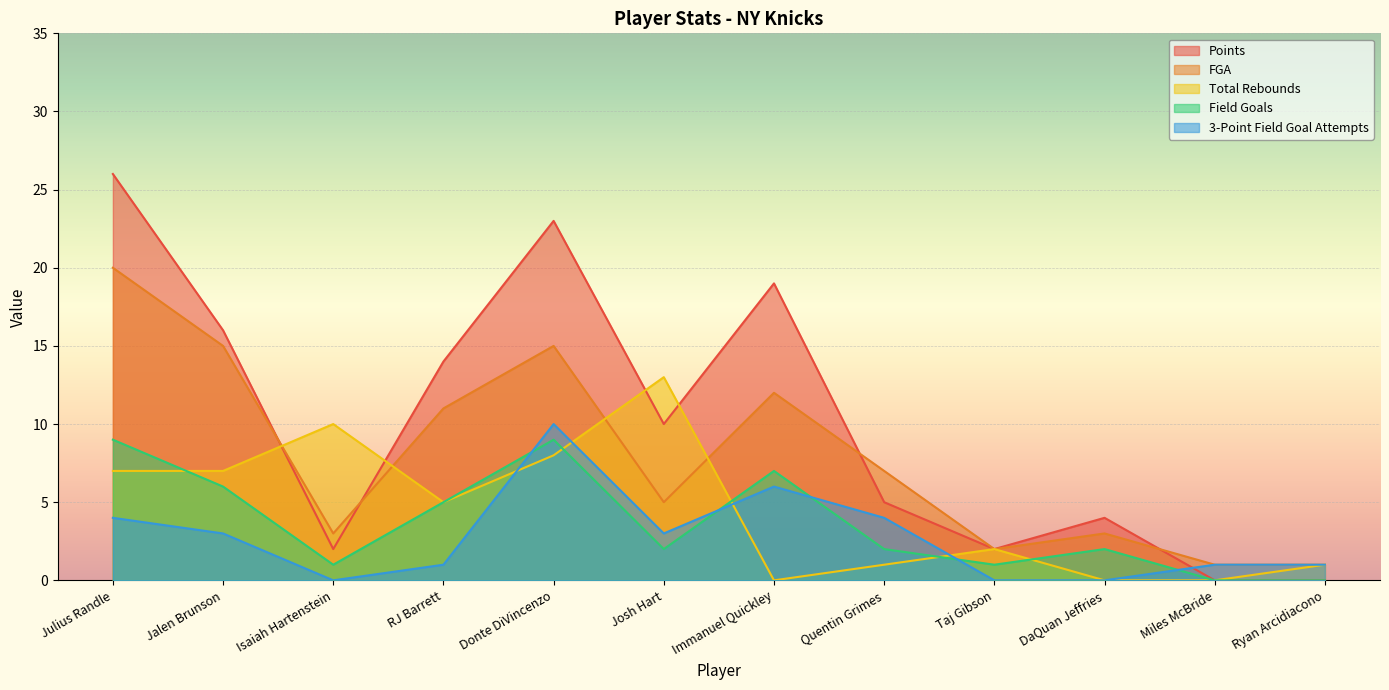

Reading left to right, list all the values displayed in this chart.

Points: Julius Randle=26	Jalen Brunson=16	Isaiah Hartenstein=2	RJ Barrett=14	Donte DiVincenzo=23	Josh Hart=10	Immanuel Quickley=19	Quentin Grimes=5	Taj Gibson=2	DaQuan Jeffries=4	Miles McBride=0	Ryan Arcidiacono=0
FGA: Julius Randle=20	Jalen Brunson=15	Isaiah Hartenstein=3	RJ Barrett=11	Donte DiVincenzo=15	Josh Hart=5	Immanuel Quickley=12	Quentin Grimes=7	Taj Gibson=2	DaQuan Jeffries=3	Miles McBride=1	Ryan Arcidiacono=1
Total Rebounds: Julius Randle=7	Jalen Brunson=7	Isaiah Hartenstein=10	RJ Barrett=5	Donte DiVincenzo=8	Josh Hart=13	Immanuel Quickley=0	Quentin Grimes=1	Taj Gibson=2	DaQuan Jeffries=0	Miles McBride=0	Ryan Arcidiacono=1
Field Goals: Julius Randle=9	Jalen Brunson=6	Isaiah Hartenstein=1	RJ Barrett=5	Donte DiVincenzo=9	Josh Hart=2	Immanuel Quickley=7	Quentin Grimes=2	Taj Gibson=1	DaQuan Jeffries=2	Miles McBride=0	Ryan Arcidiacono=0
3-Point Field Goal Attempts: Julius Randle=4	Jalen Brunson=3	Isaiah Hartenstein=0	RJ Barrett=1	Donte DiVincenzo=10	Josh Hart=3	Immanuel Quickley=6	Quentin Grimes=4	Taj Gibson=0	DaQuan Jeffries=0	Miles McBride=1	Ryan Arcidiacono=1